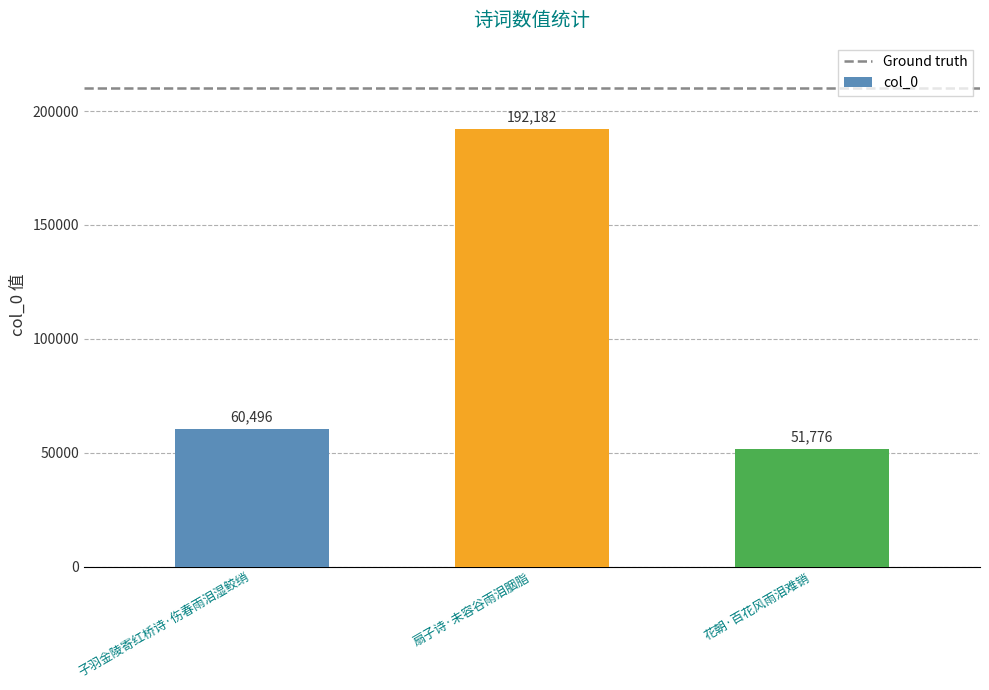

Read the value at 花朝·百花风雨泪难销.

51776